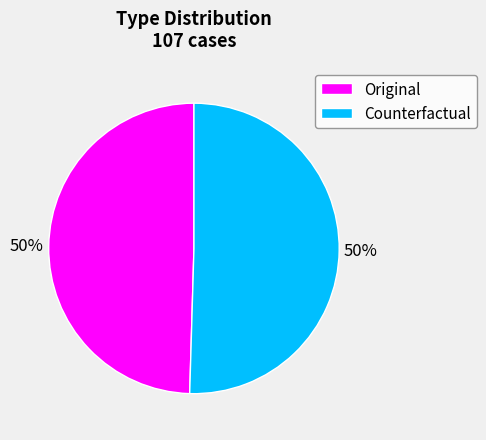

True or false: Counterfactual accounts for 50% of the total.

True